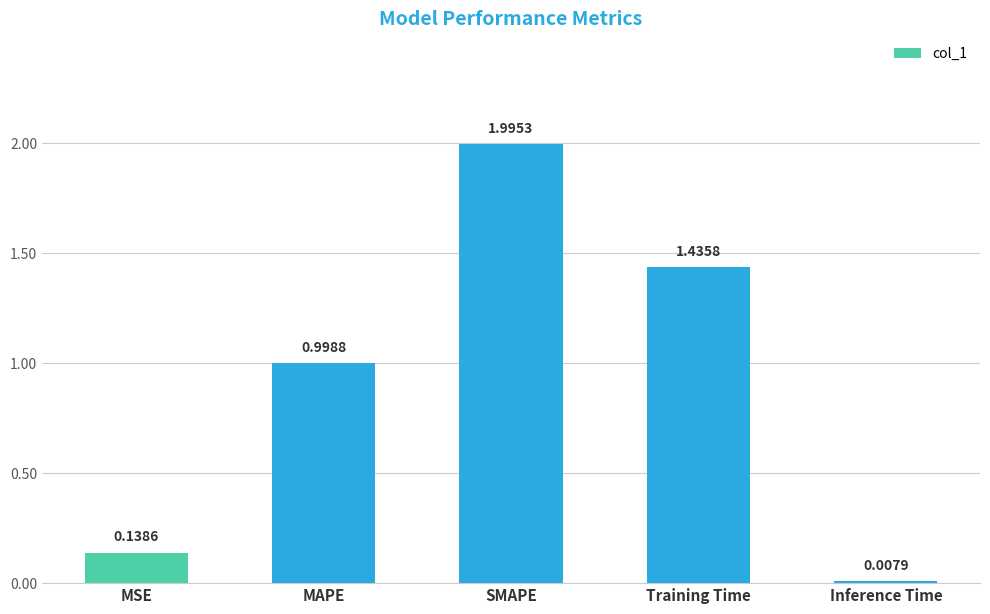

Between MAPE and Inference Time, which is larger?

MAPE